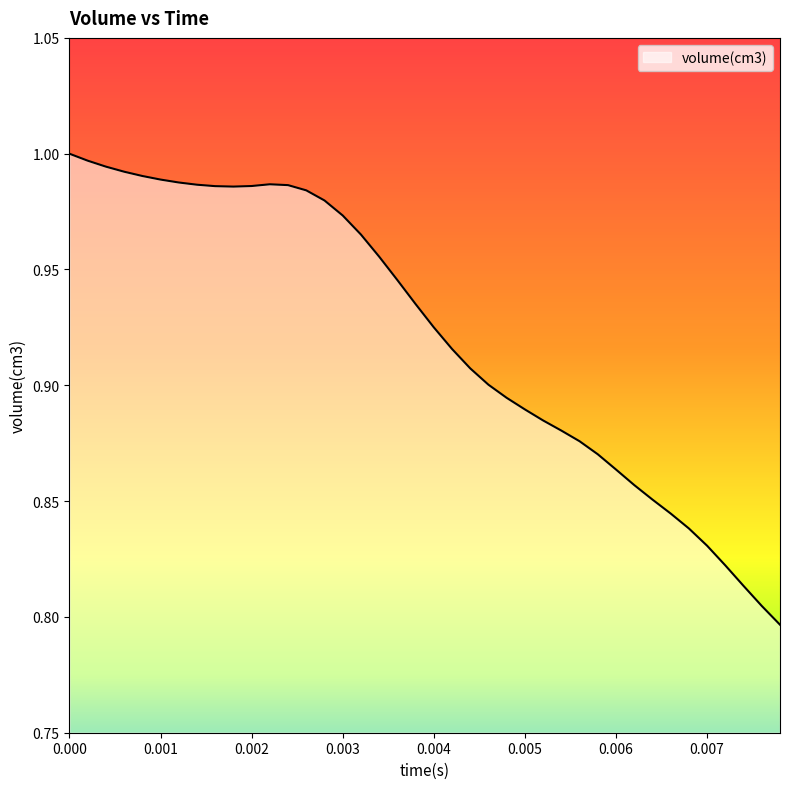

How many interior local peaks (higher than both neighbors) does the data have?

1